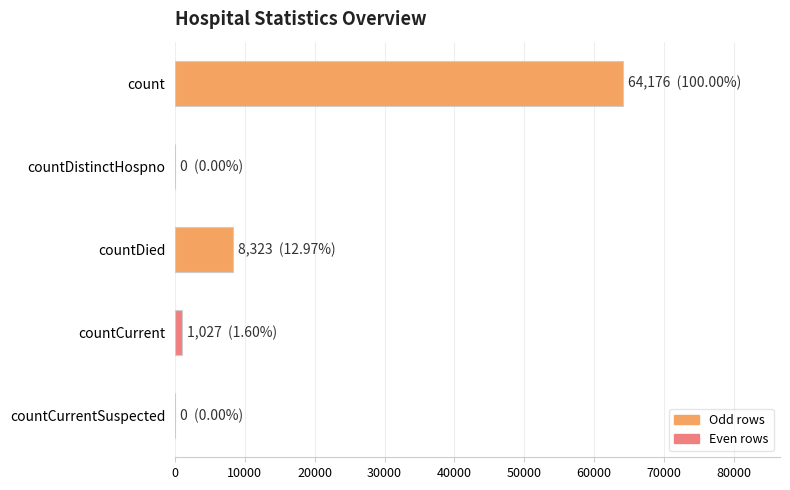

The chart shows a value of 0 at countDistinctHospno. True or false?

True